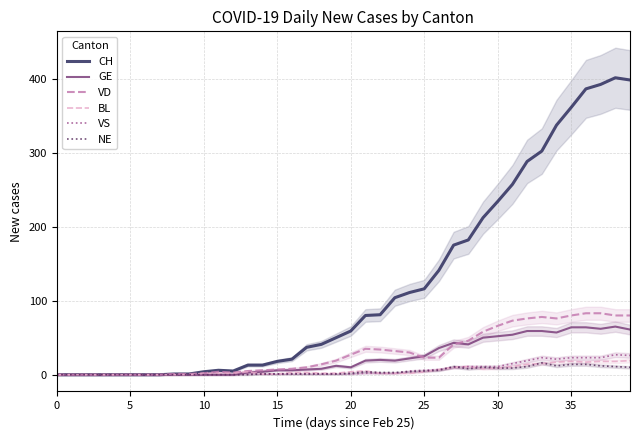

How many data points does each series have?

40